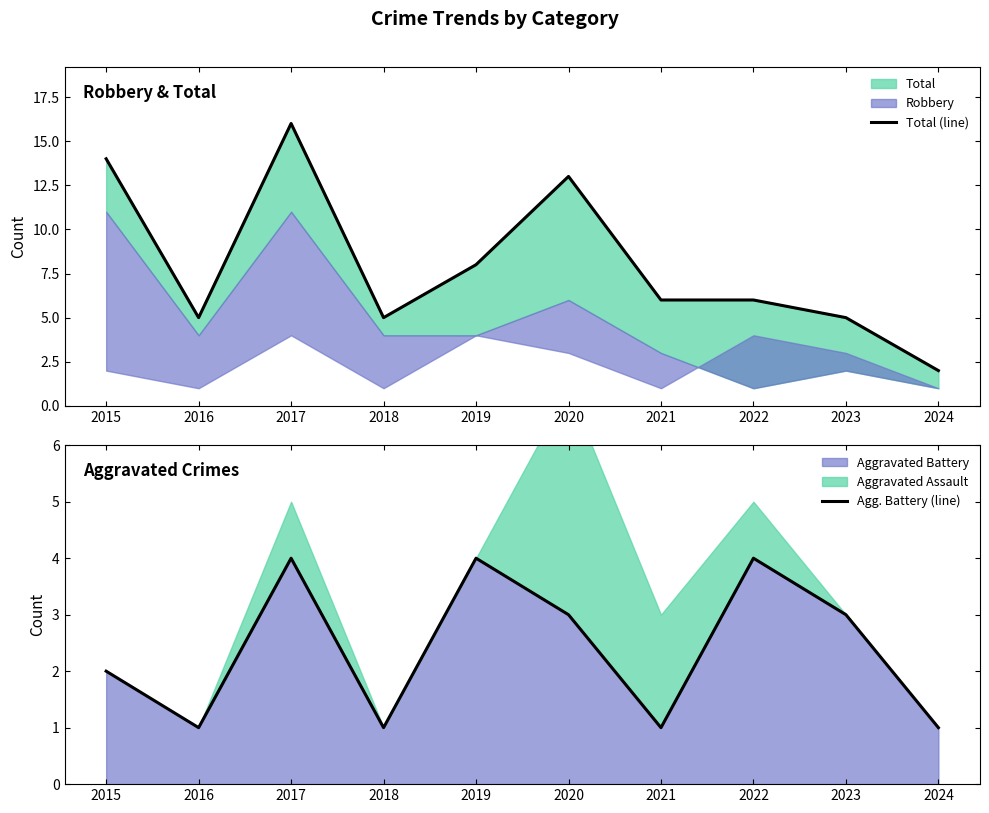

True or false: Agg. Battery (line) and Total (line) intersect in this chart.

False